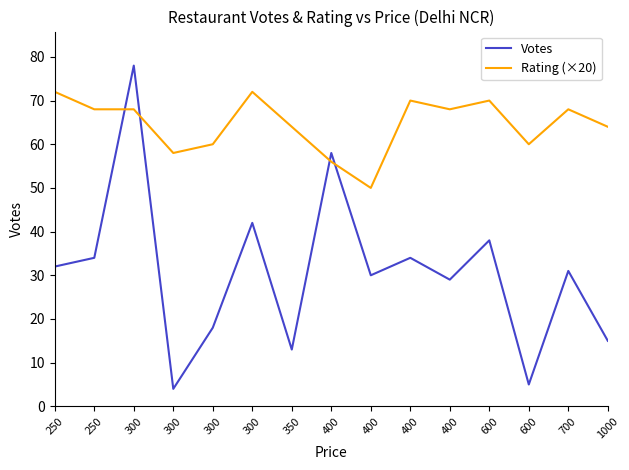

How many lines are shown in the chart?

2